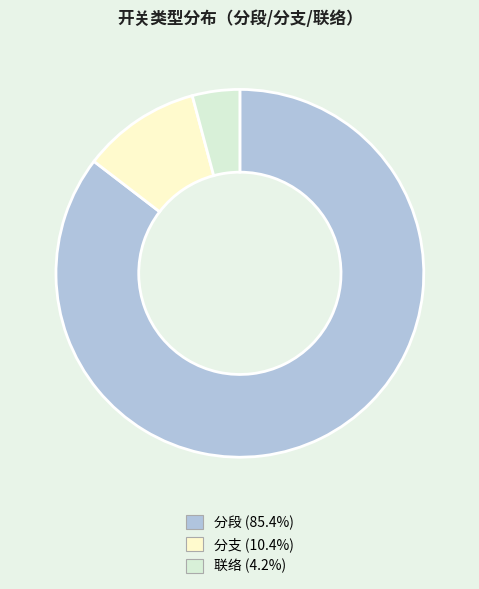

Combined, do 分段 and 联络 account for over 50%?

Yes